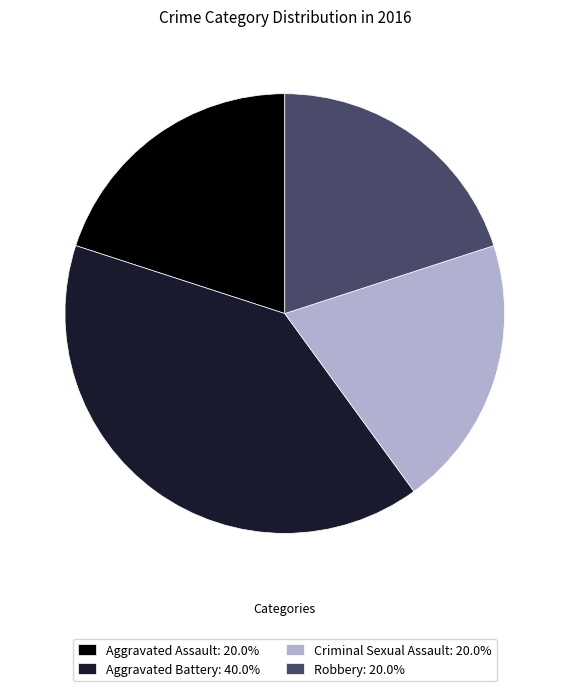

What is the ratio of the value at Robbery: 20.0% to the value at Aggravated Battery: 40.0%?

0.5